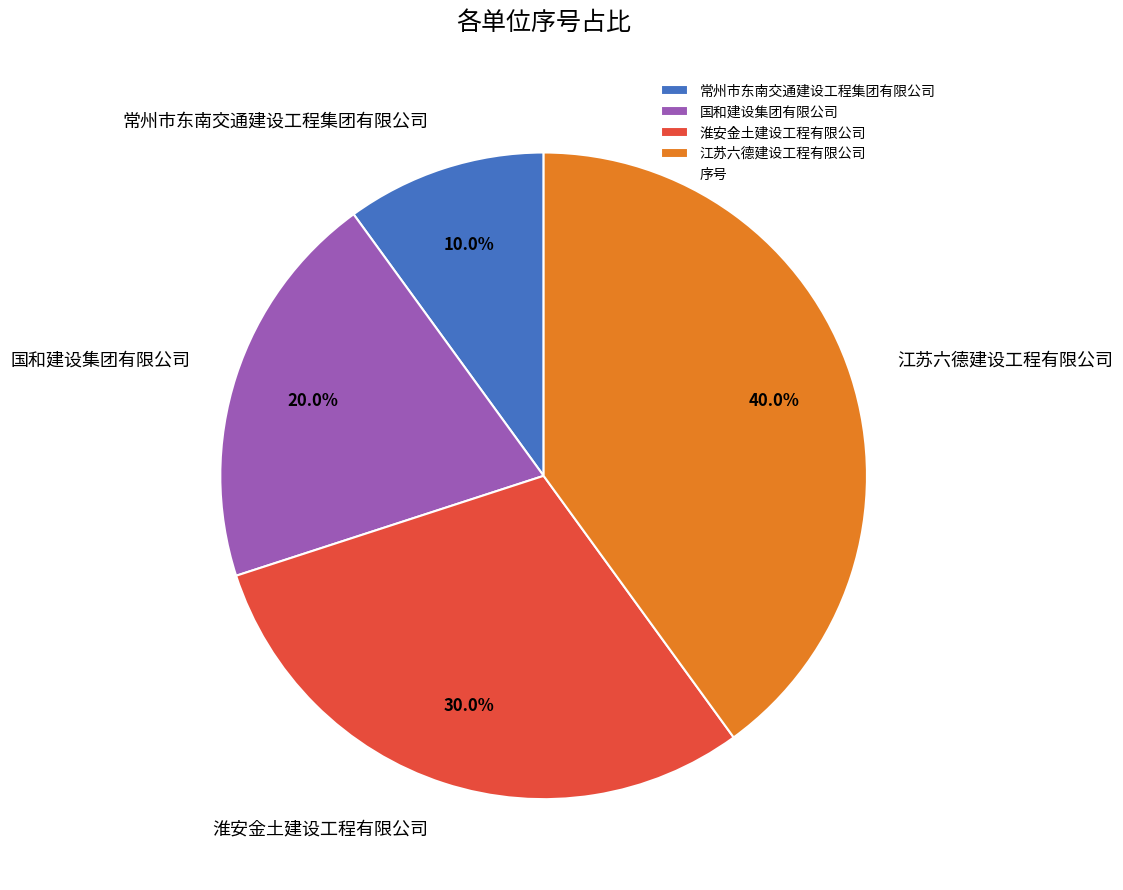

Rank the categories by value from highest to lowest.

江苏六德建设工程有限公司, 淮安金土建设工程有限公司, 国和建设集团有限公司, 常州市东南交通建设工程集团有限公司